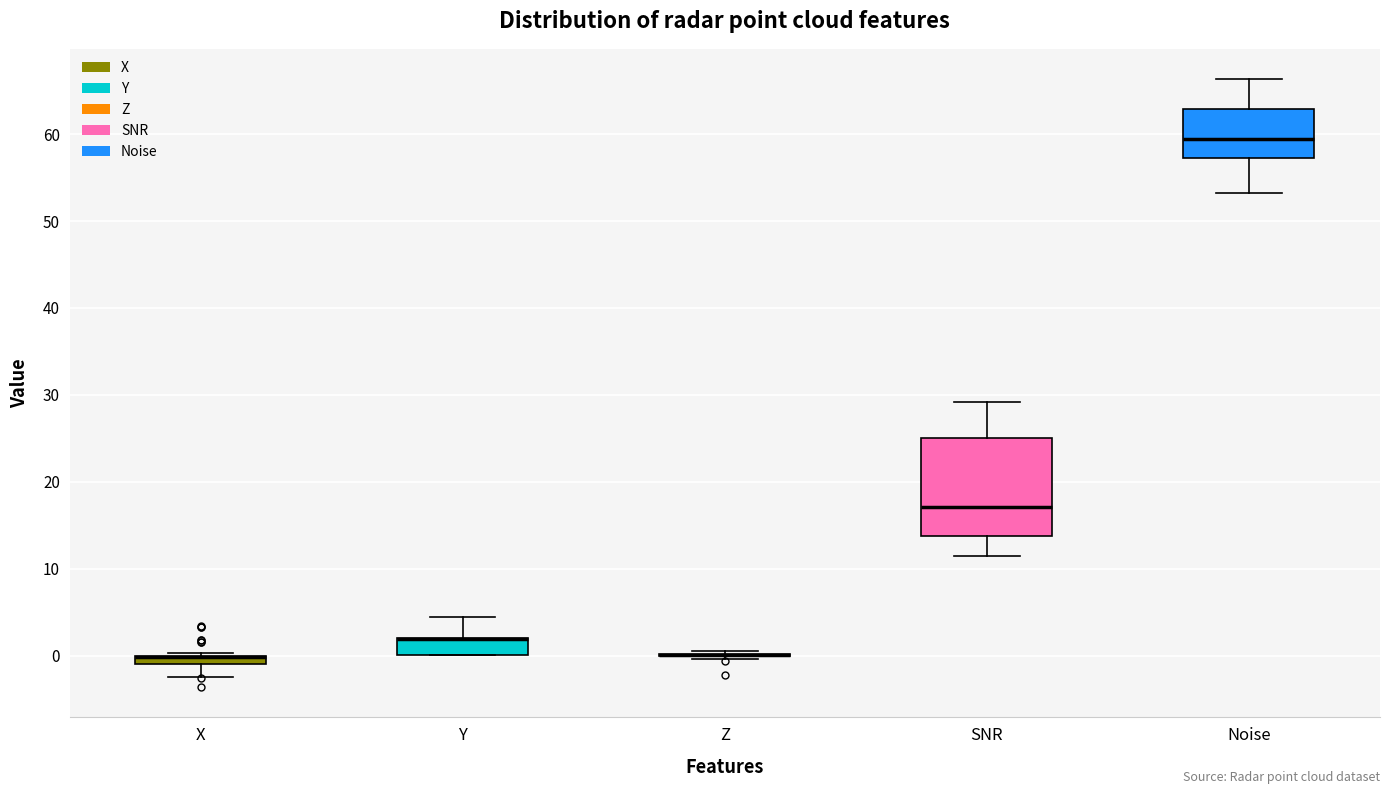

Which box is the tallest, from its lower edge to its upper edge?

SNR